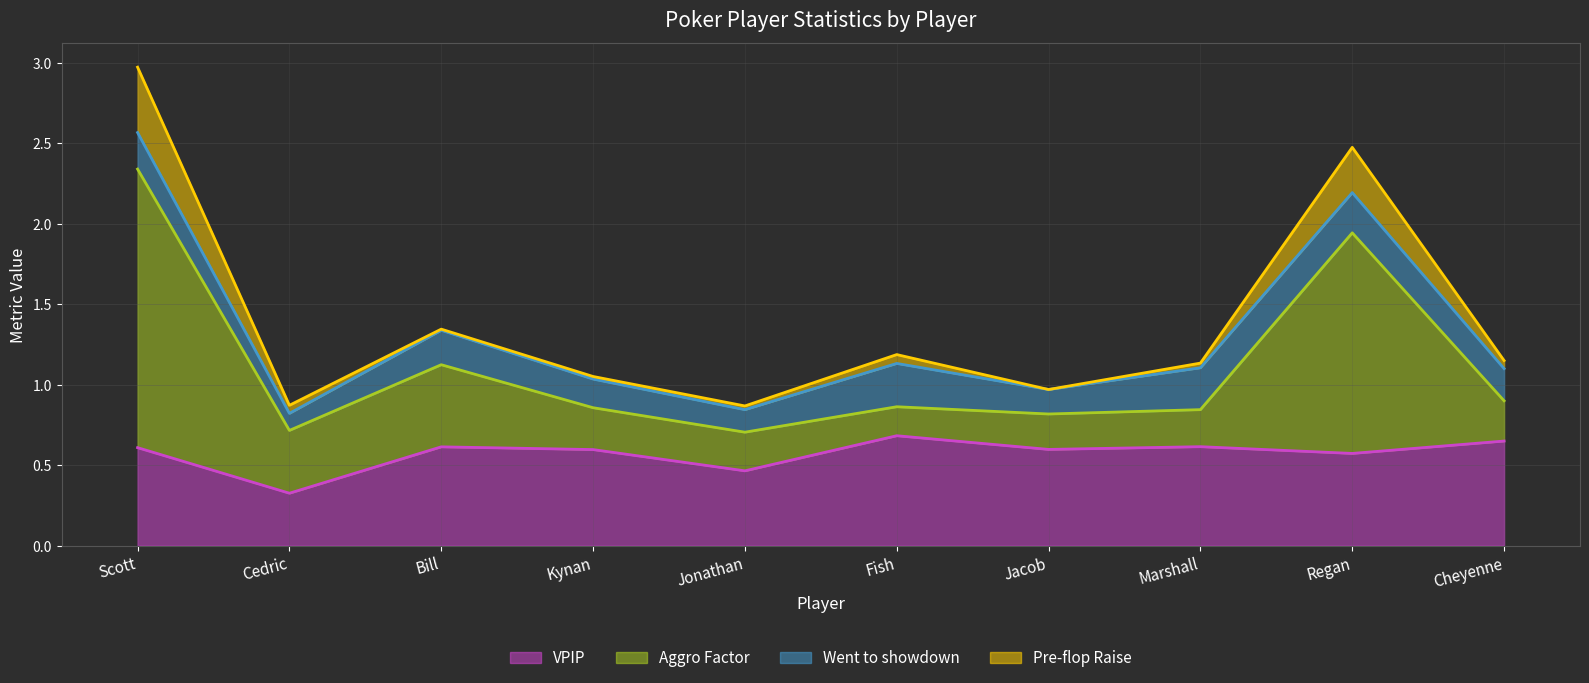

At which category is the sum across all series the highest?

Scott